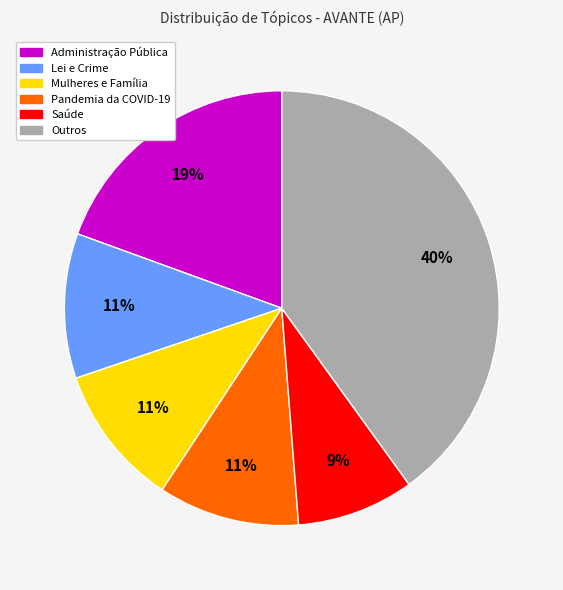

Does any single category account for the majority?

No